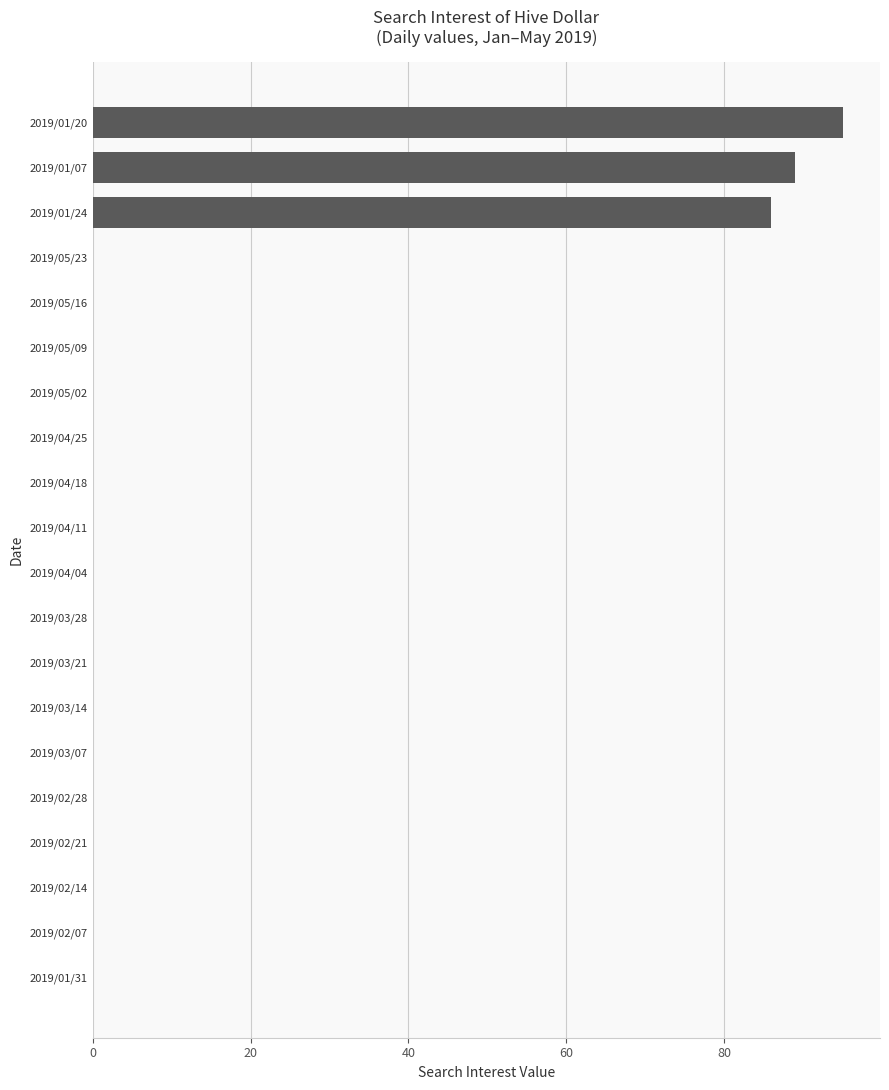

The value at 2019/03/28 is -58. True or false?

False